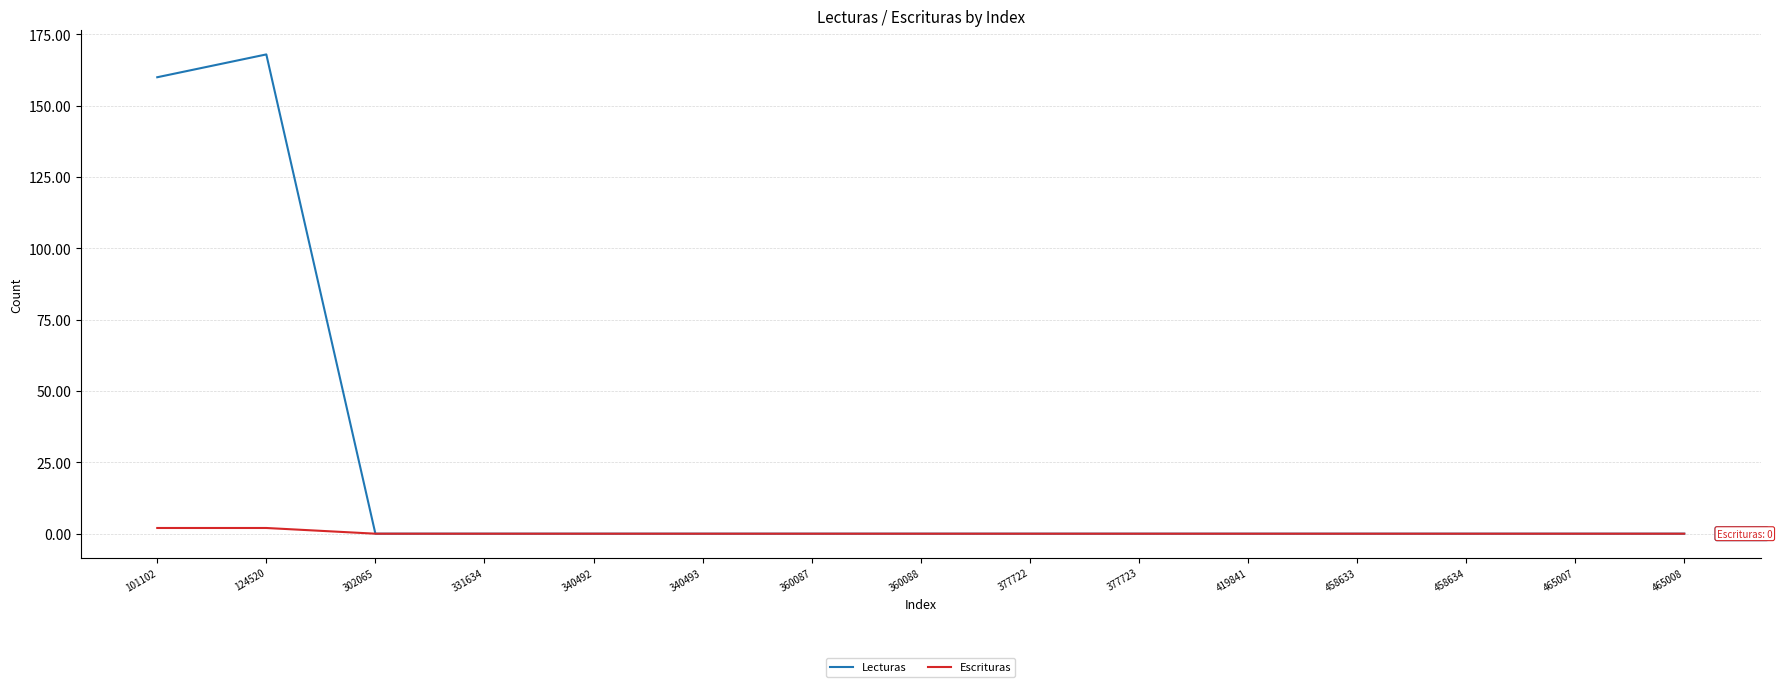

What is the difference between the maximum and minimum values in the Lecturas series?

168